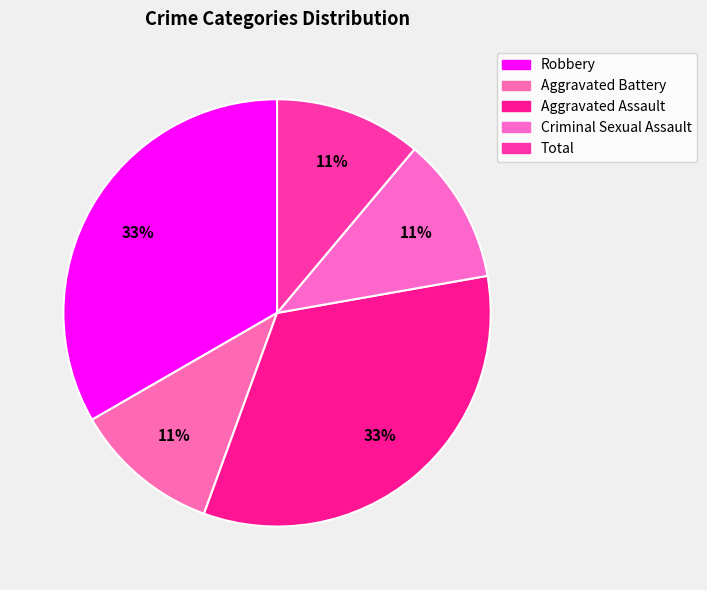

How many segments does this pie chart have?

5